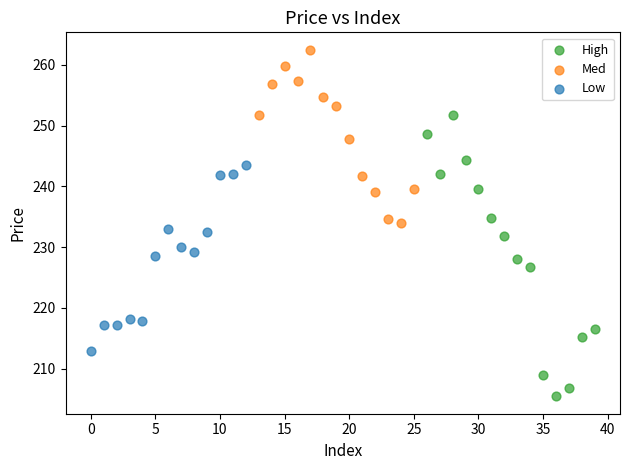

Which series has the widest spread of Y values?

High